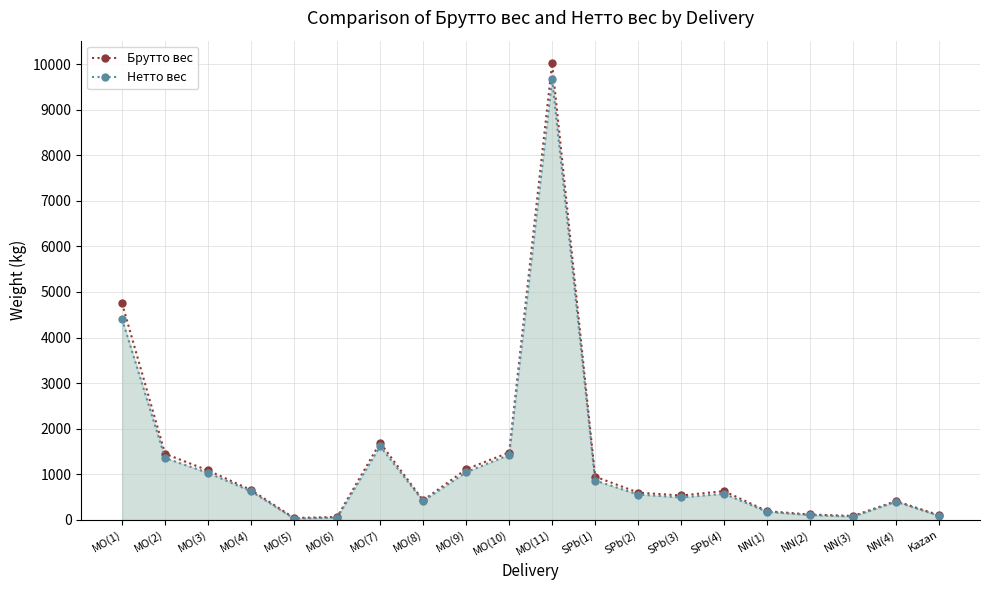

At which category is the sum across all series the highest?

MO(11)